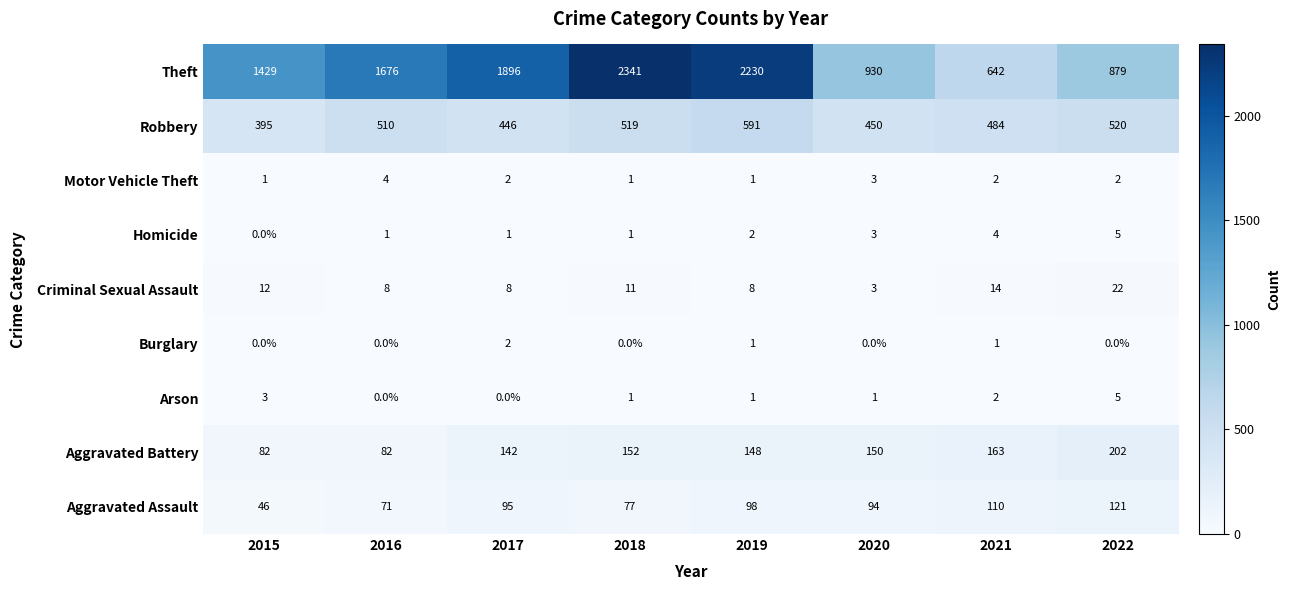

How many Homicide values are between 1 and 4?

6